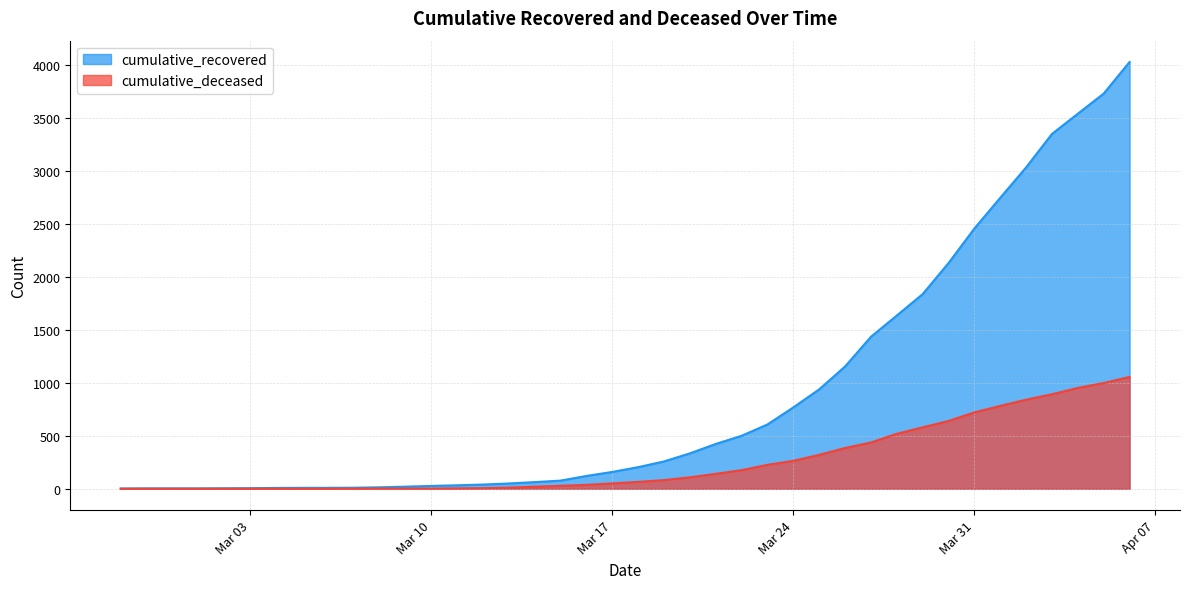

Between 2020-03-22 and 2020-02-27, which is larger?

2020-03-22